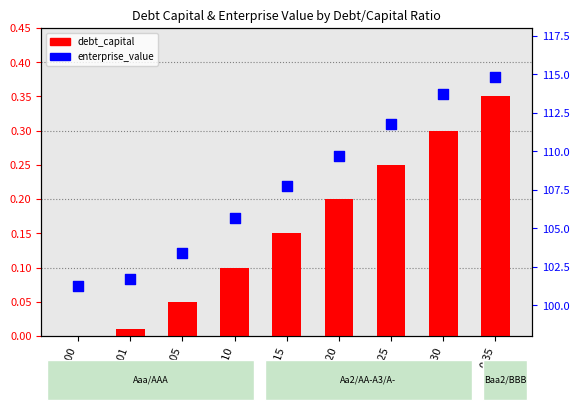

Which series has the widest spread of Y values?

enterprise_value